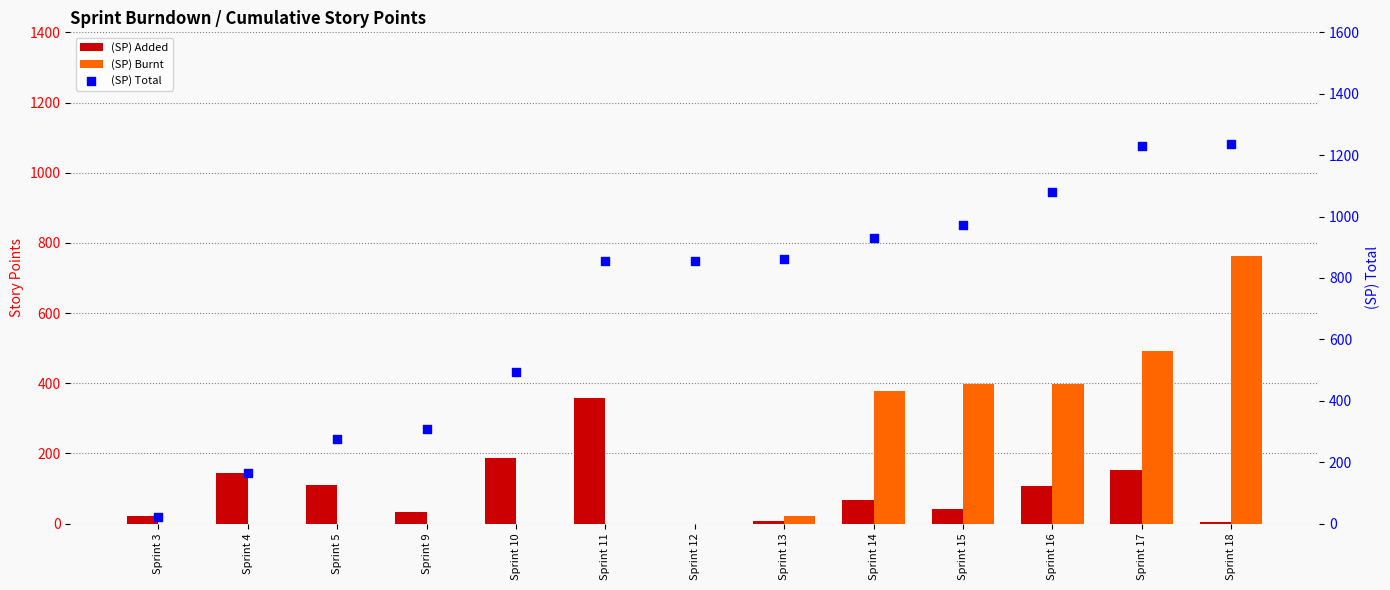

What are all the series names shown in the legend?

(SP) Added, (SP) Burnt, (SP) Total